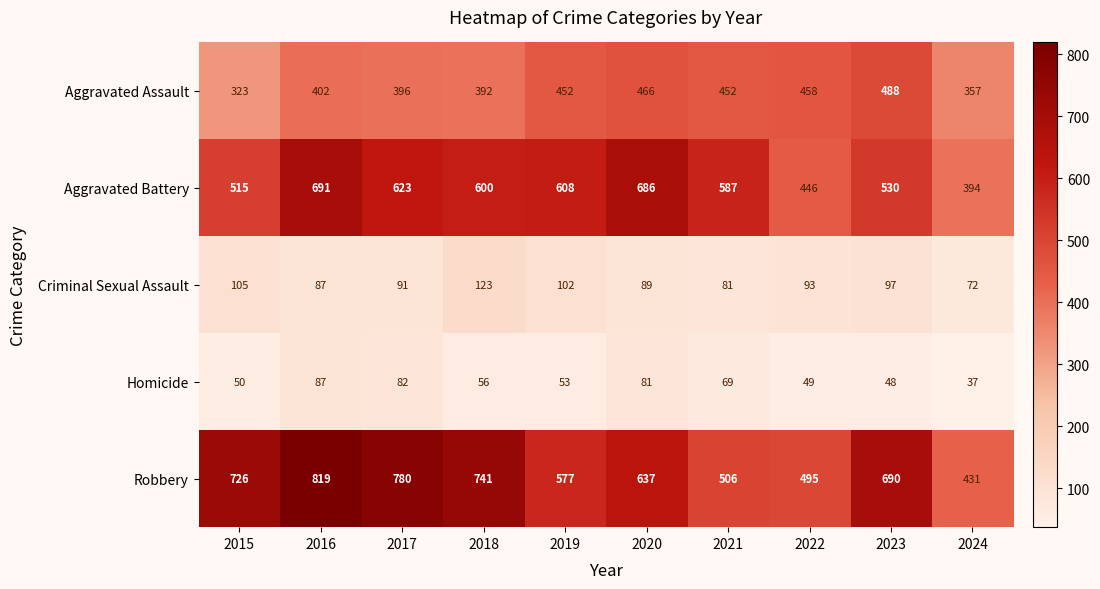

Rank the series by their maximum value, from highest to lowest.

Robbery, Aggravated Battery, Aggravated Assault, Criminal Sexual Assault, Homicide